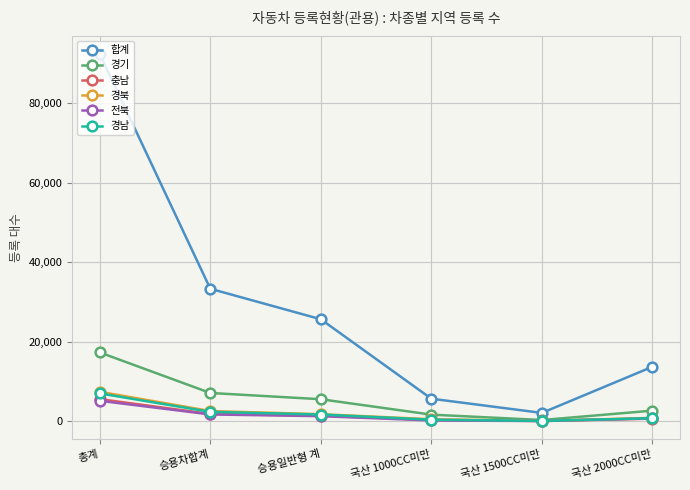

Count the number of categories in the chart.

6